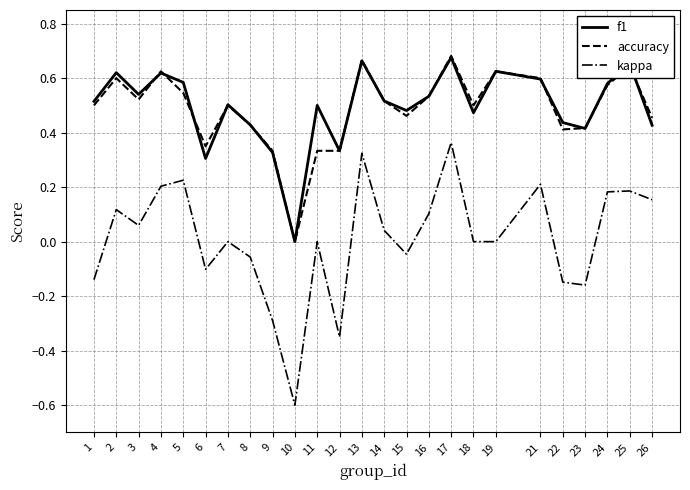

Which series has the widest spread of values?

kappa